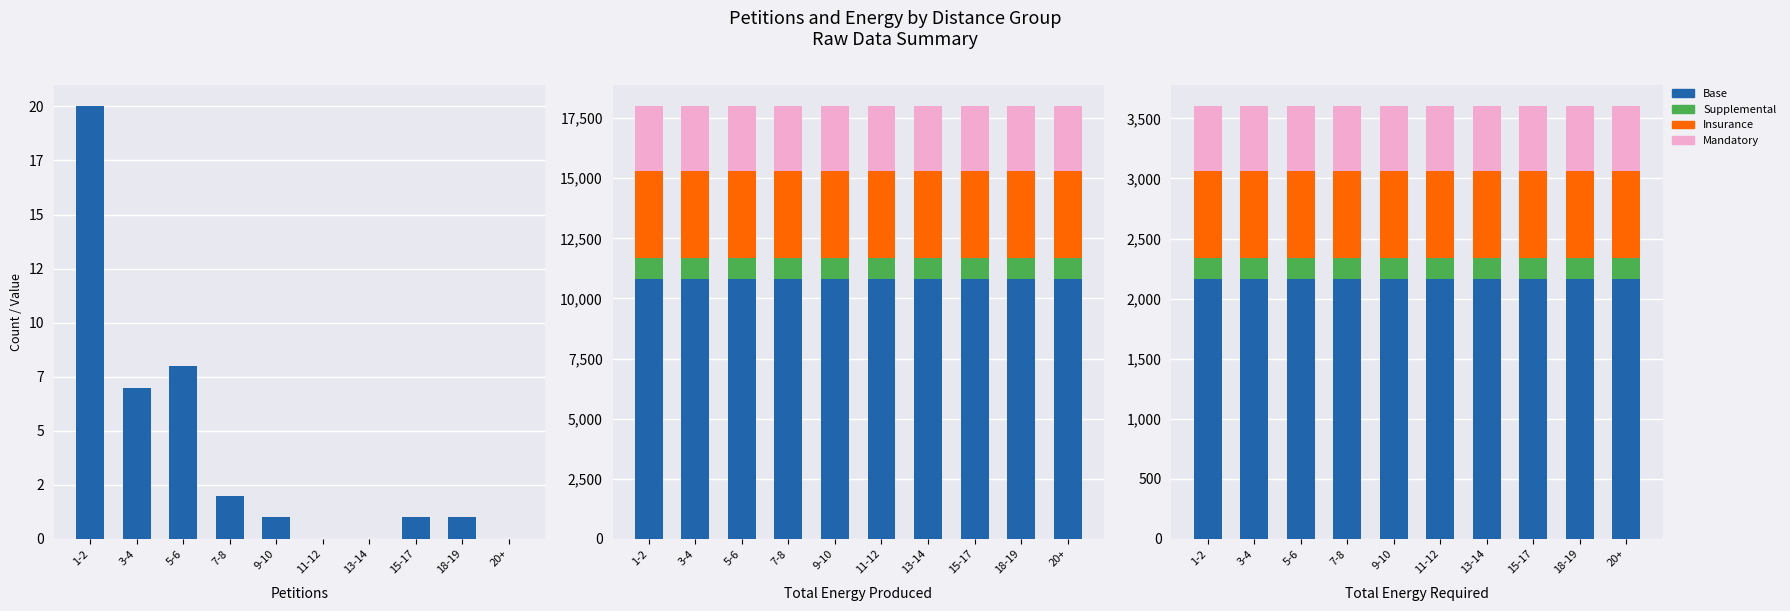

What is the label of the 8th bar from the right?

5-6